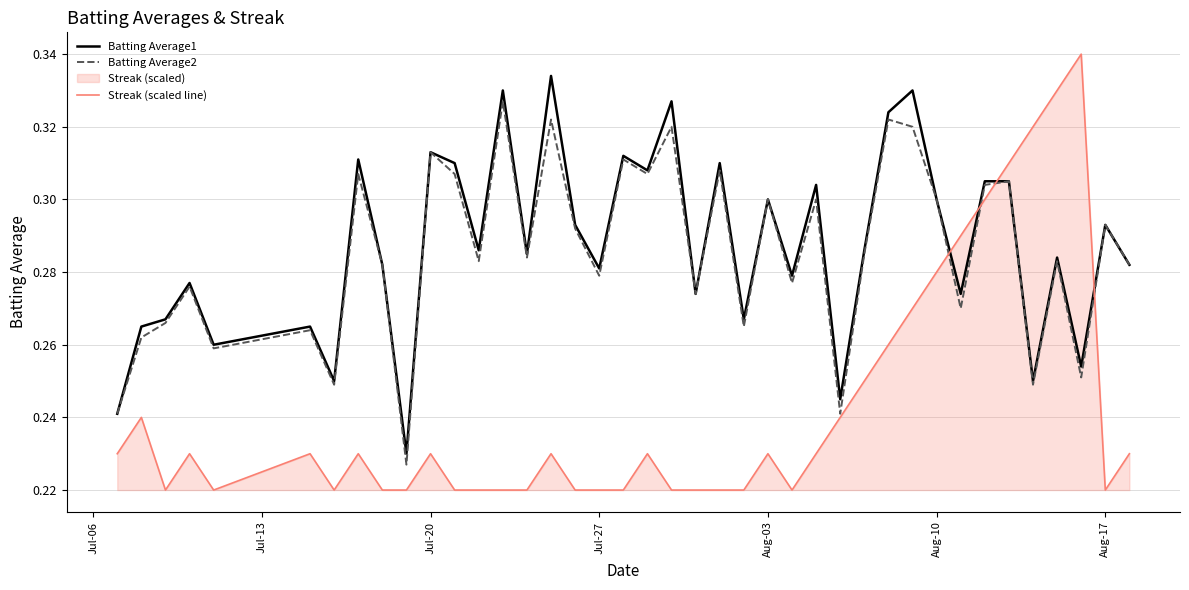

How many series are shown in this chart?

3